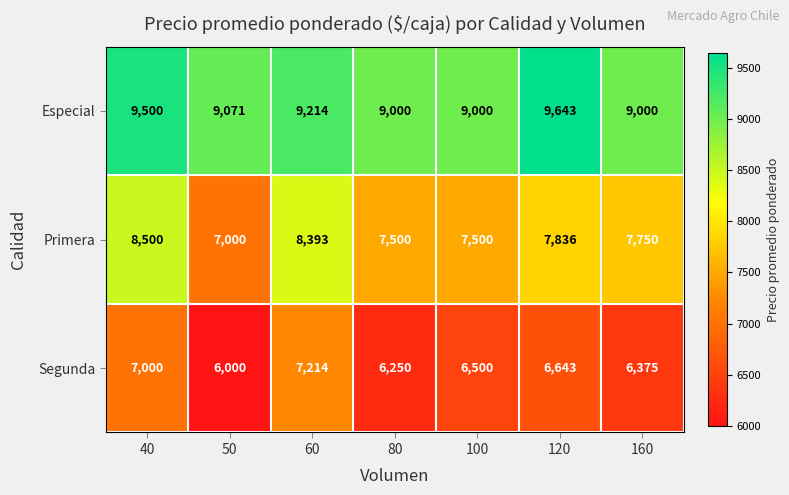

At which category is the sum across all series the highest?

40